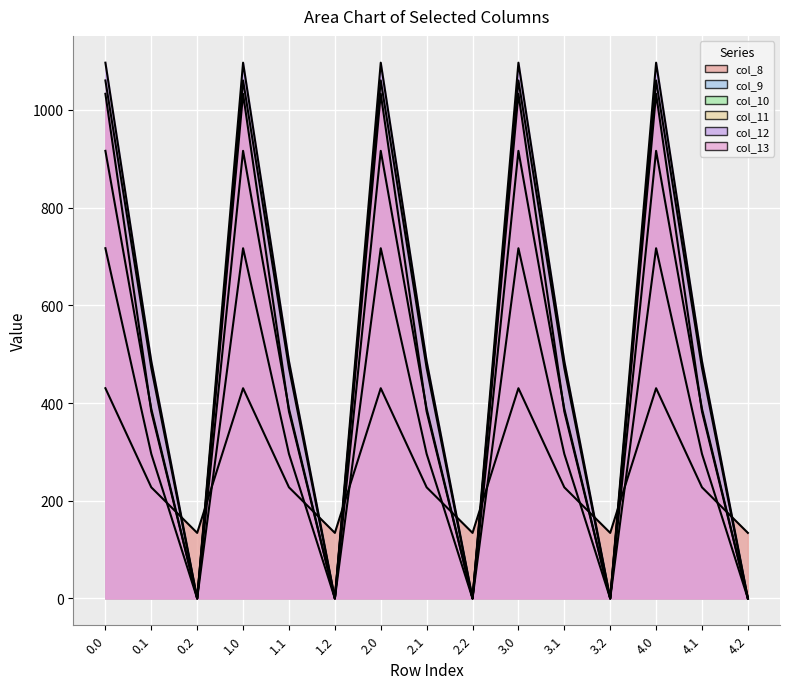

Is it true that col_13 equals 1415.6 at 0.0?

False